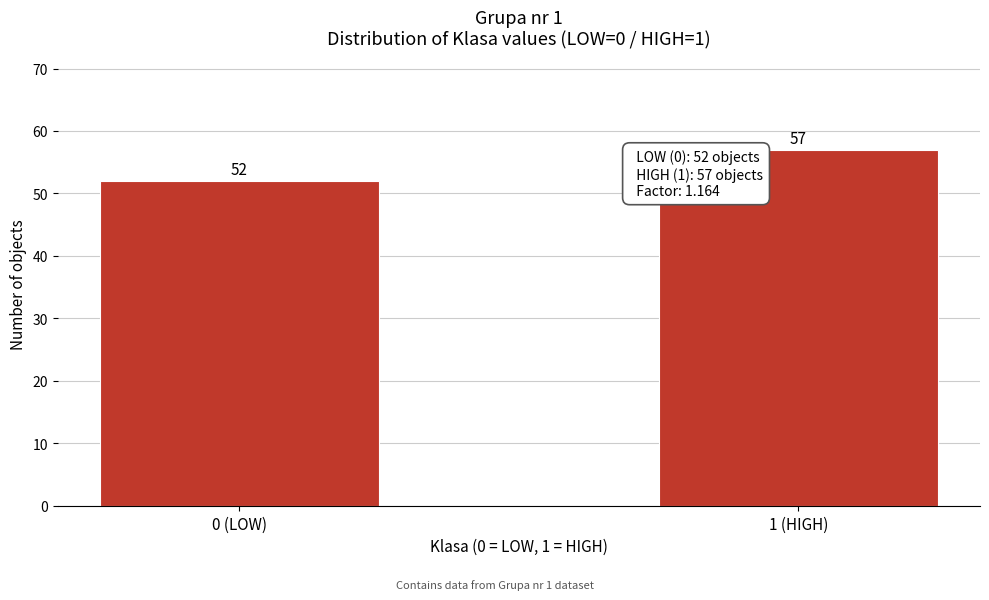

Reading left to right, transcribe all the data shown in this chart.

52	57